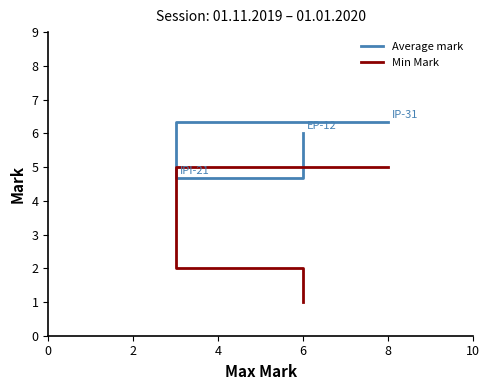

Rank the series by their average value, from lowest to highest.

Min Mark, Average mark